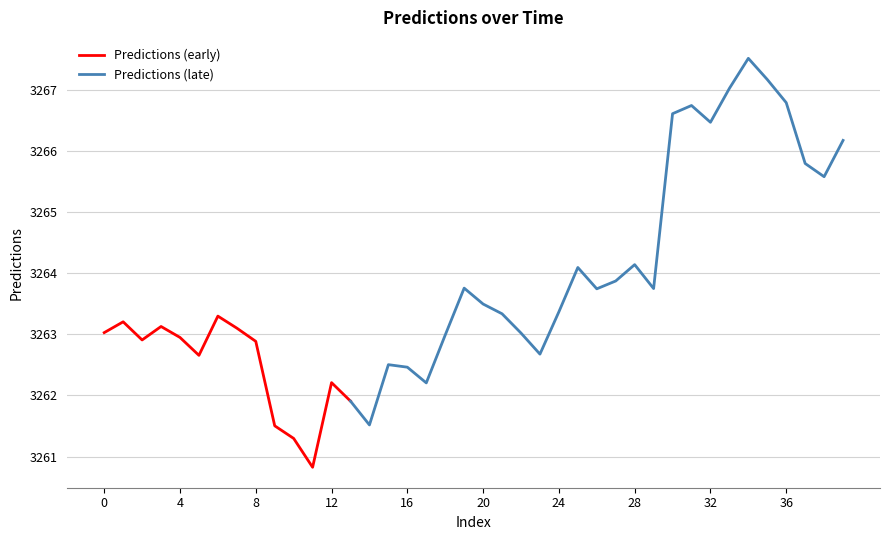

At which category does the data reach its first local valley?

2